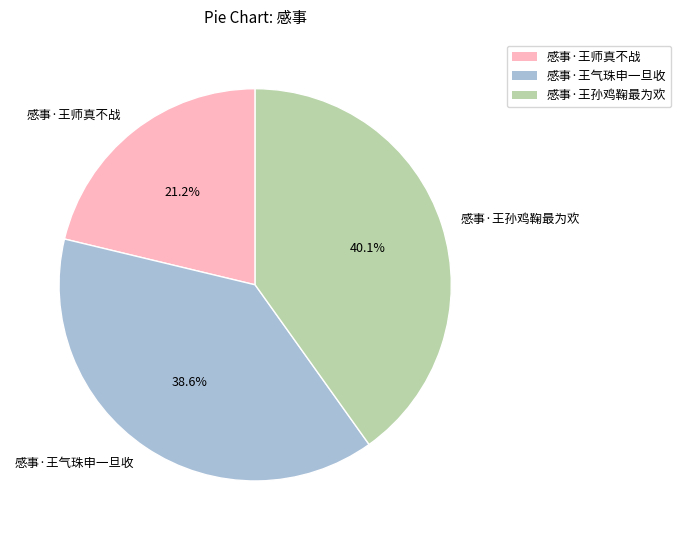

Approximately how many times larger is the value at 感事·王气珠申一旦收 compared to 感事·王师真不战?

1.8